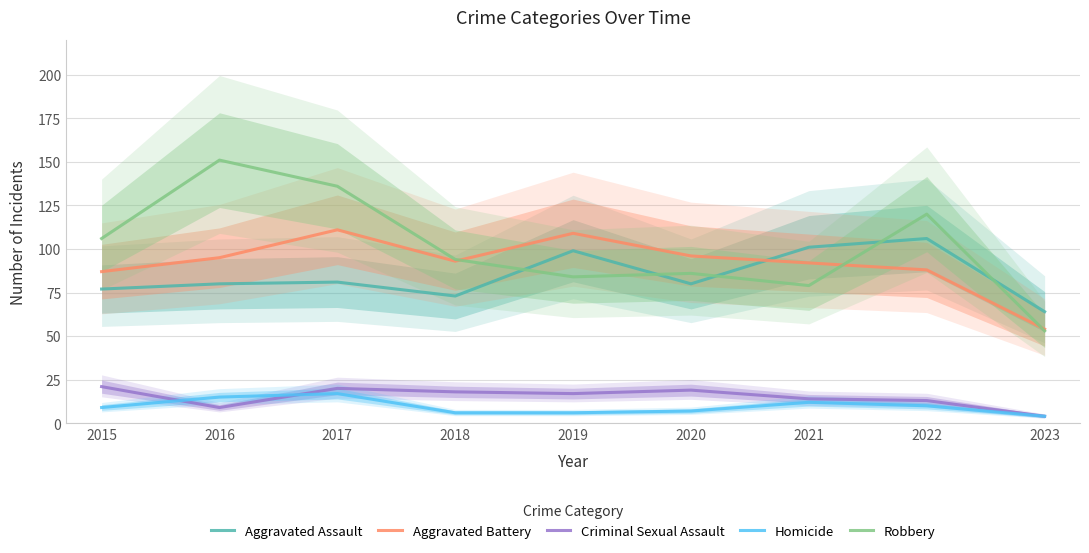

How many values in the Robbery series are below 94?

4